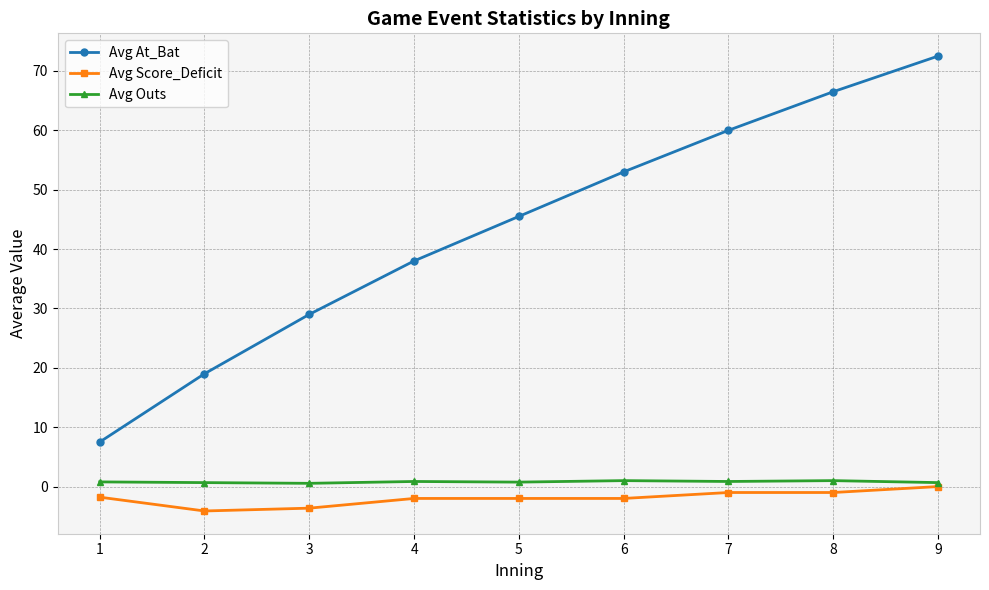

Rank the categories by Avg At_Bat value from highest to lowest.

9, 8, 7, 6, 5, 4, 3, 2, 1